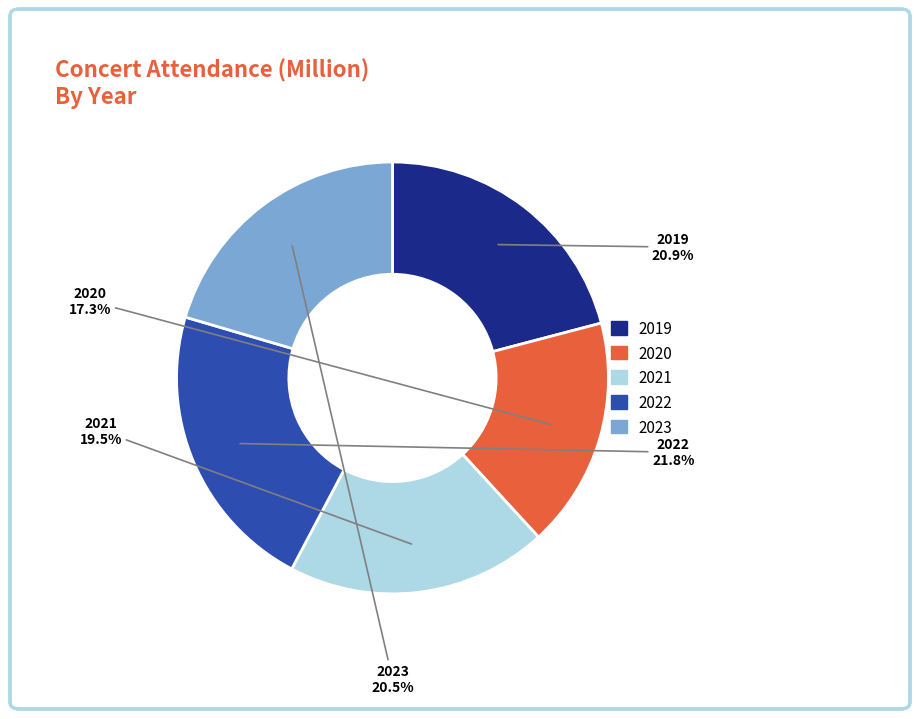

The 2022 slice represents 33% of the pie. True or false?

False